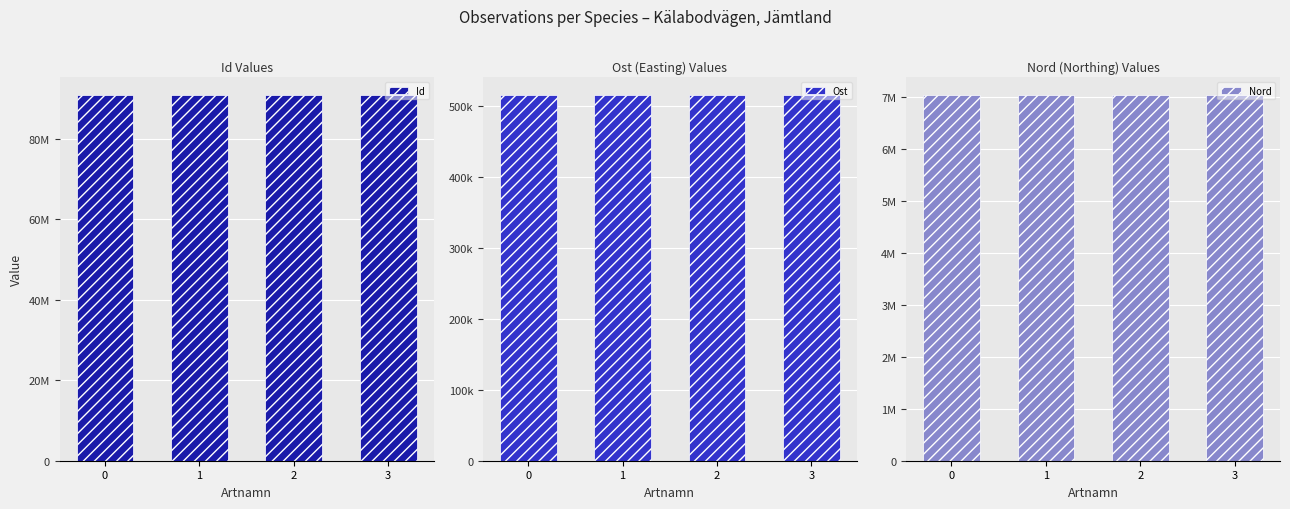

Count the Id values in the range 90798975 to 90799014.

3